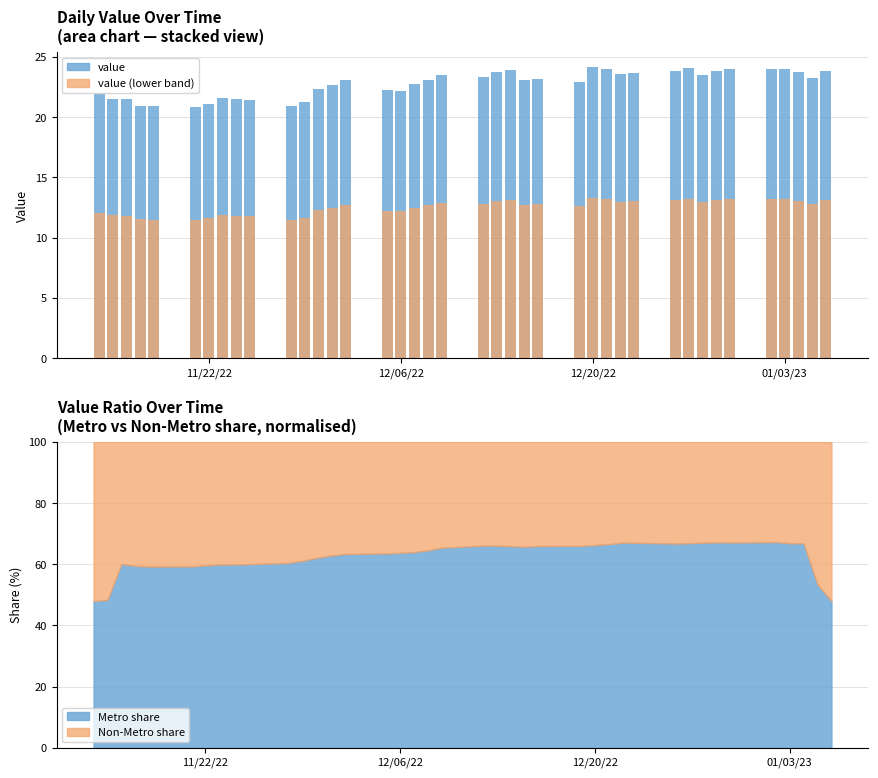

What is the maximum value for Metro share?

67.3